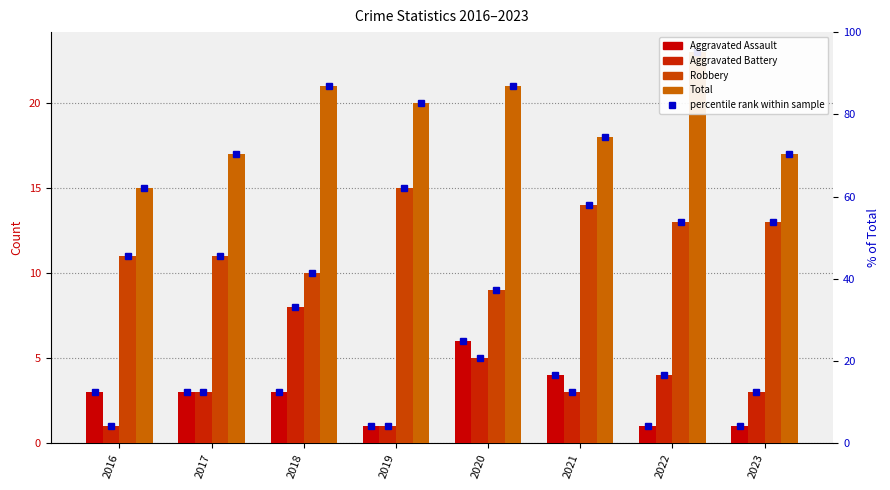

What value does the Aggravated Assault series have at 2016?

3